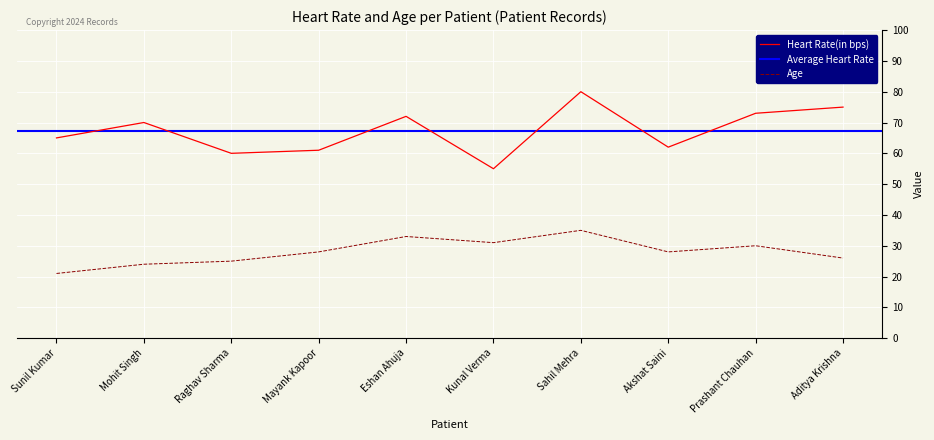

List the labels in order of Age value, largest first.

Sahil Mehra, Eshan Ahuja, Kunal Verma, Prashant Chauhan, Mayank Kapoor, Akshat Saini, Aditya Krishna, Raghav Sharma, Mohit Singh, Sunil Kumar